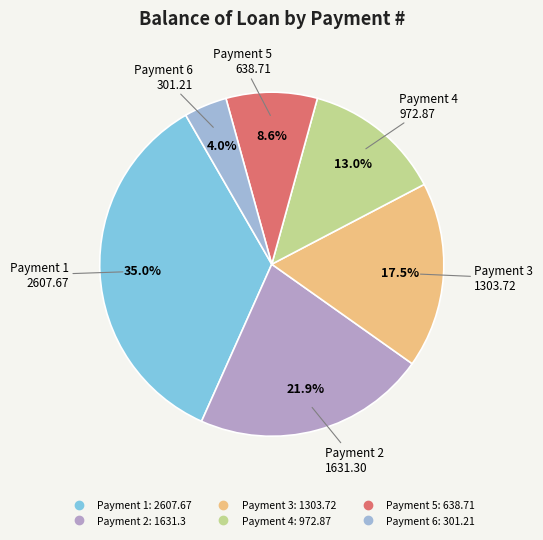

Is there a majority slice in this chart?

No